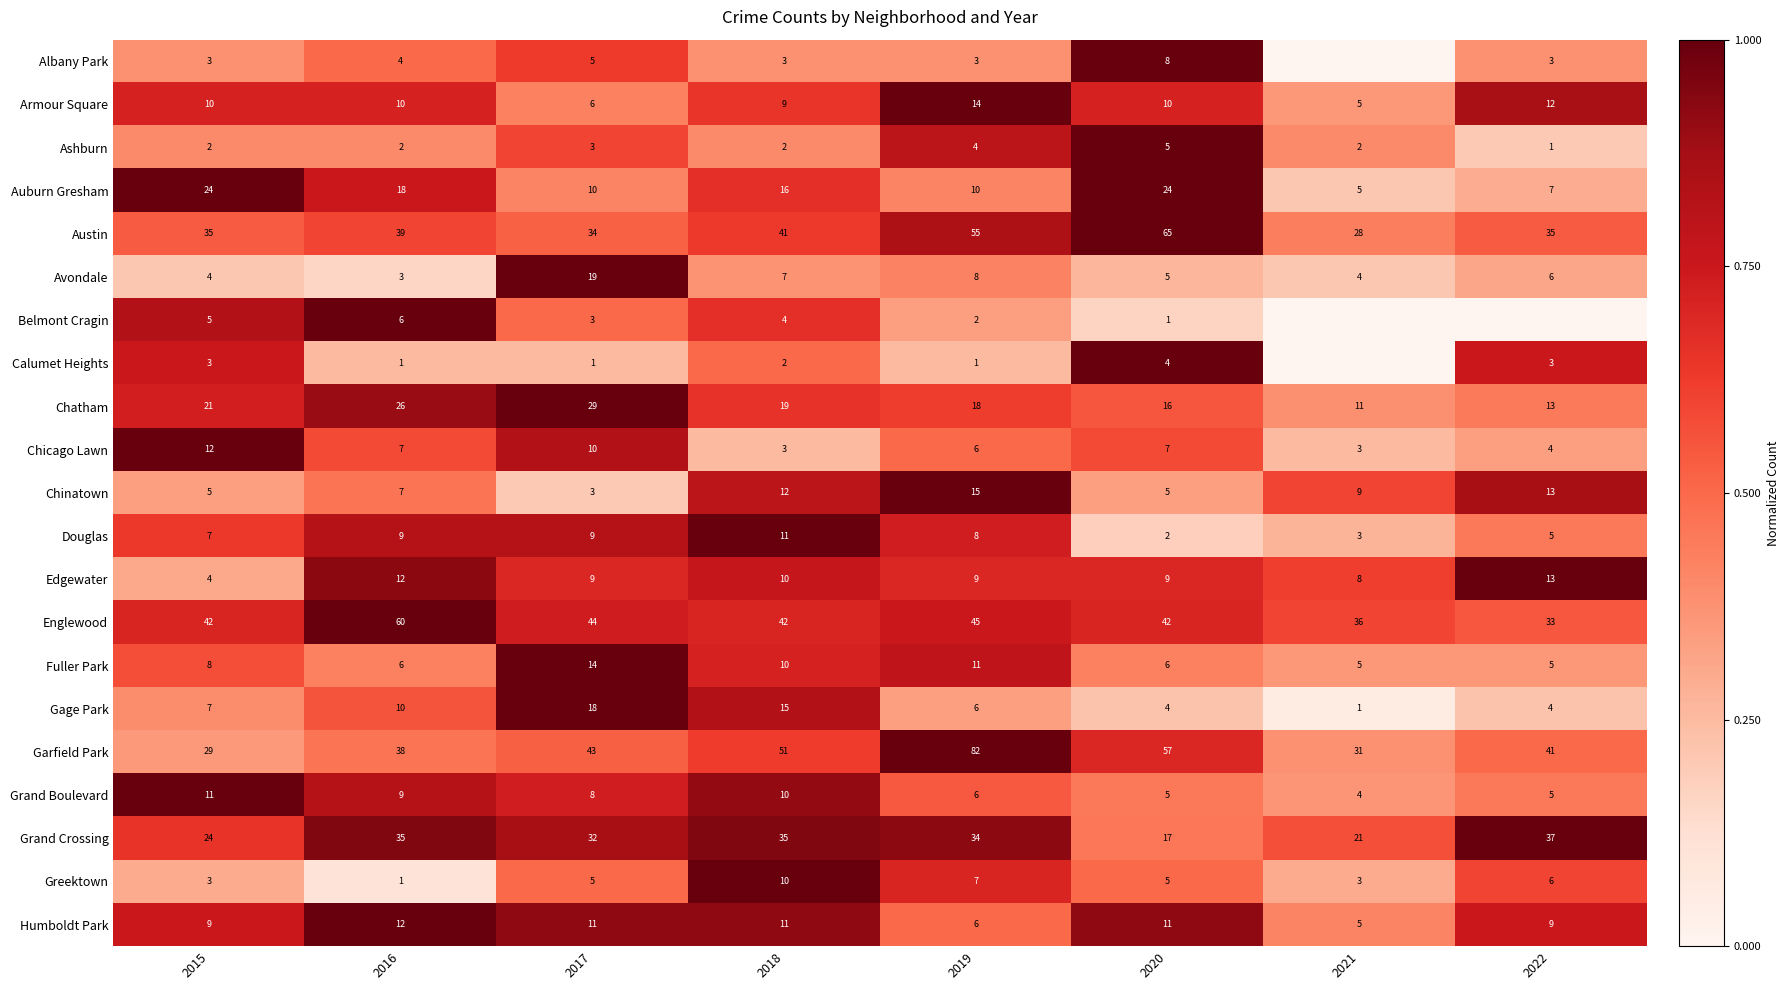

What is the total value across all series at 2017?

316